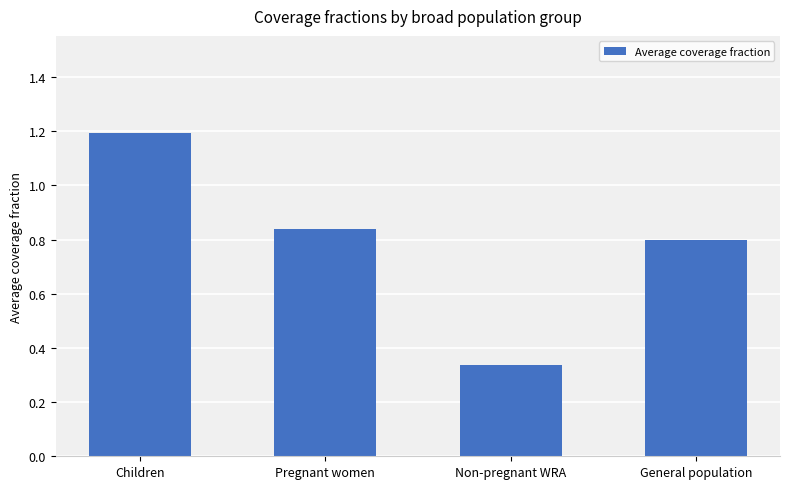

Rank the categories by value from highest to lowest.

Children, Pregnant women, General population, Non-pregnant WRA